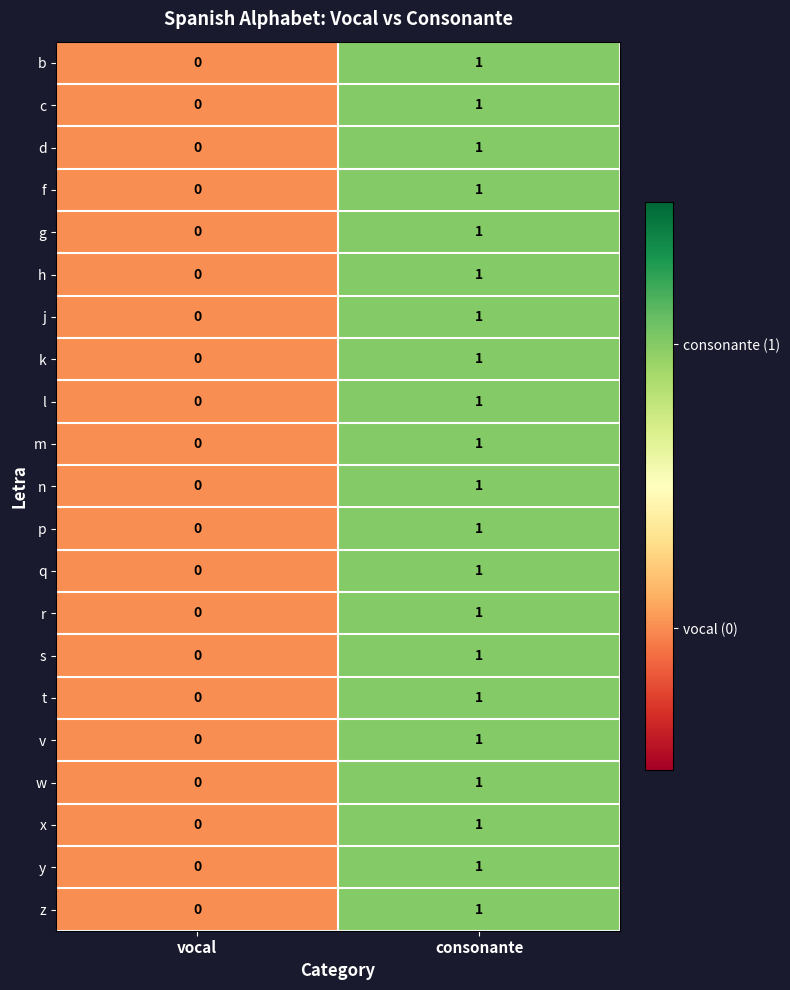

Which category has the highest value in the c series?

consonante